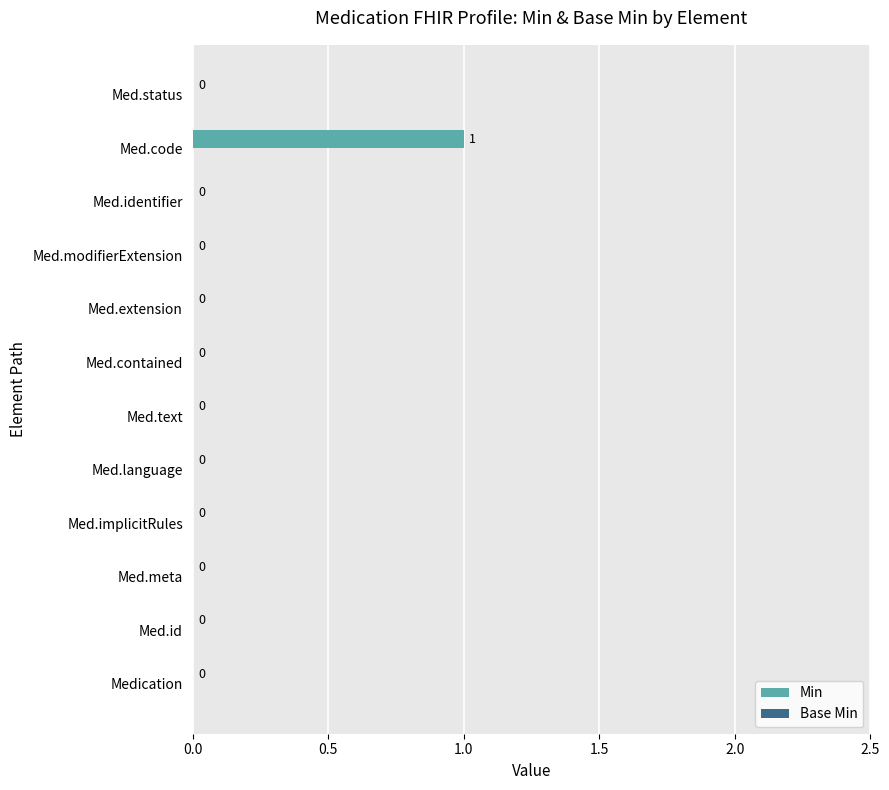

Which category has the highest value across all series?

Med.code